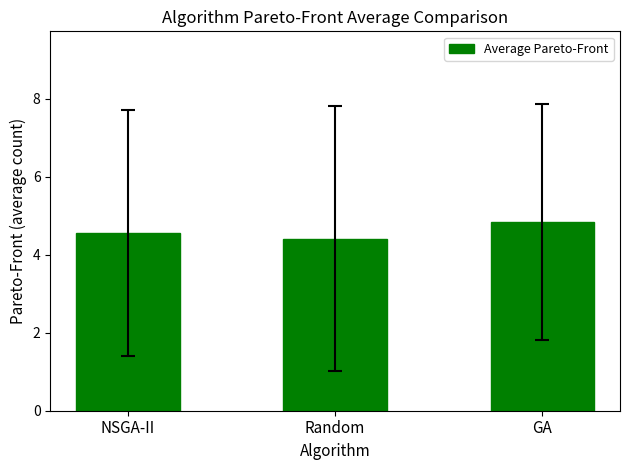

What is the label of the 1st bar from the right?

GA